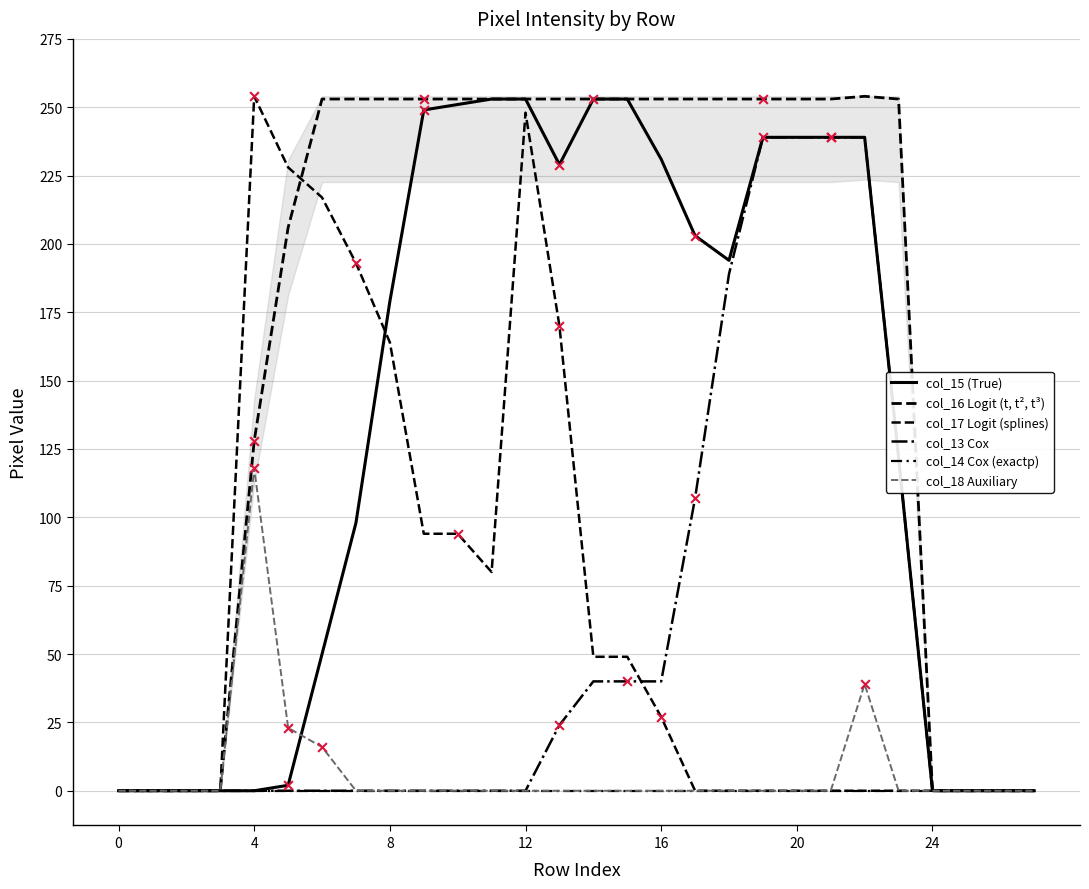

At how many categories does at least one series exceed 28?

20